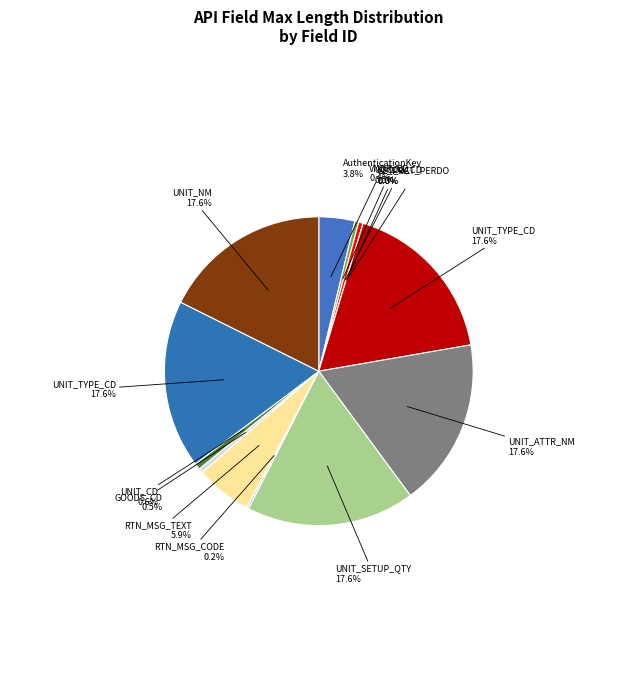

Is it true that 헤더정보(VNDR_CD) is 10% of the pie?

False